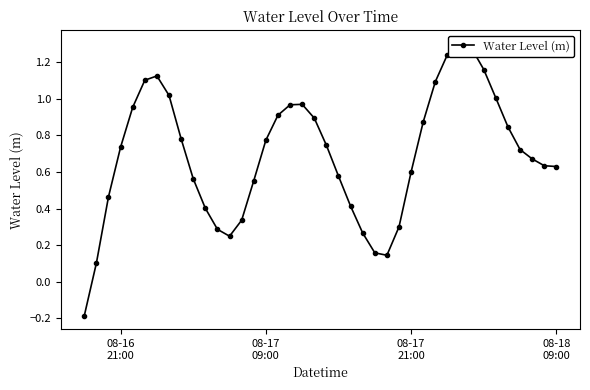

The chart shows a value of 1.3 at 08-17 09:00. True or false?

False